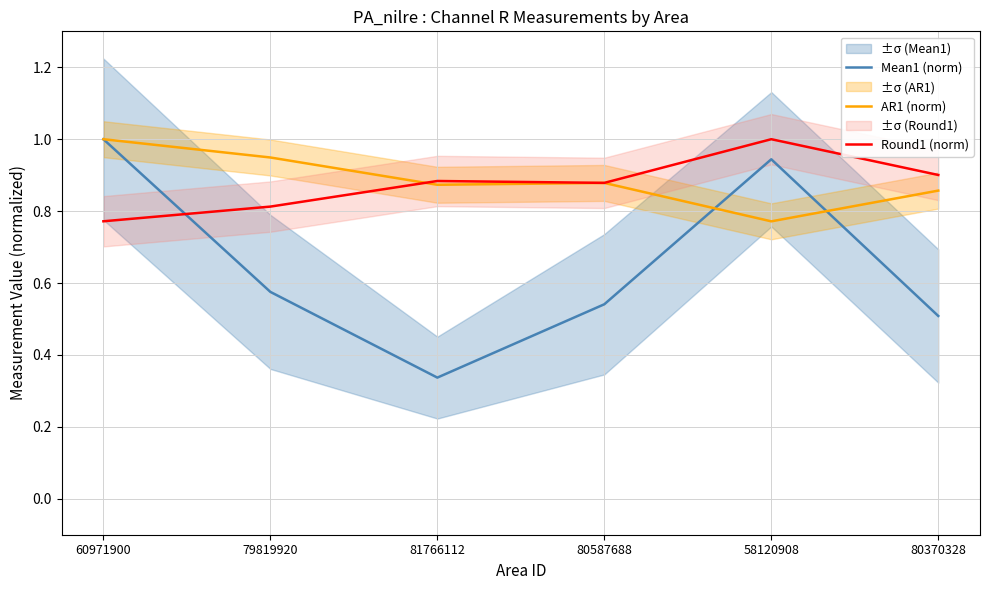

At which category does the chart reach its peak across all series?

60971900